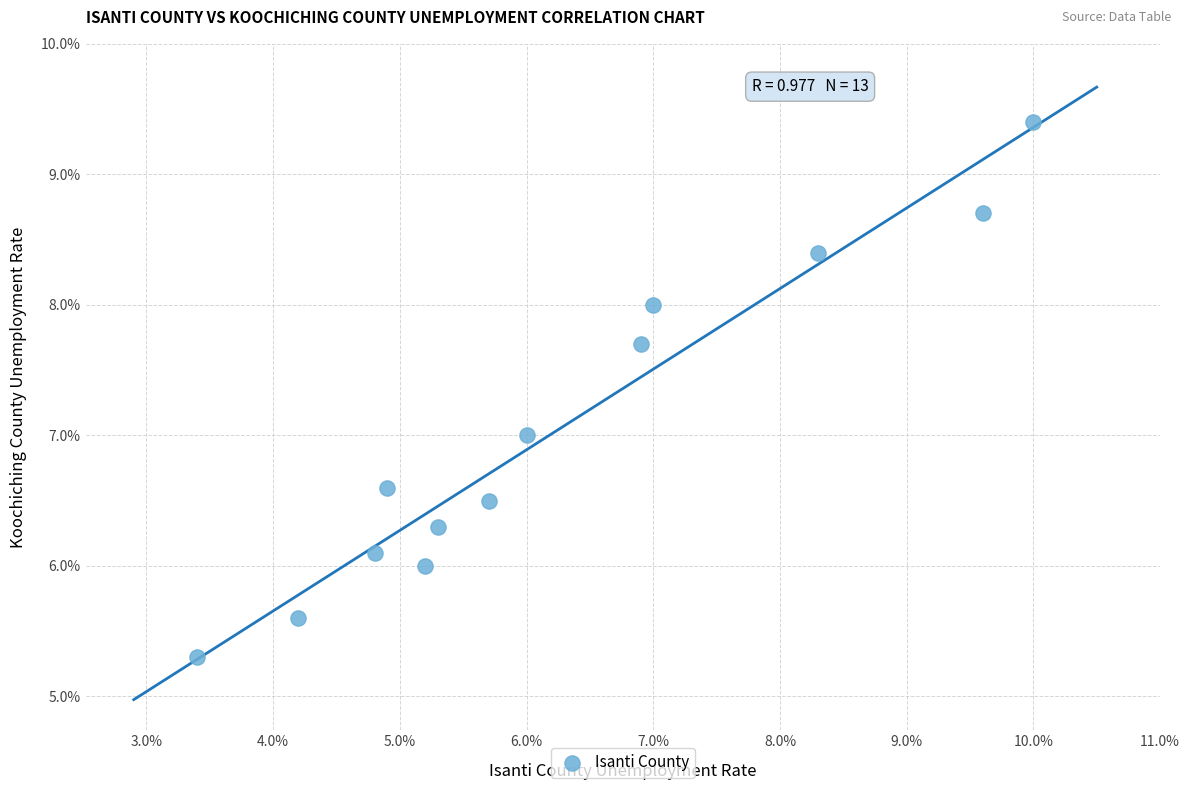

What is the range of Y values (max minus min)?

4.1